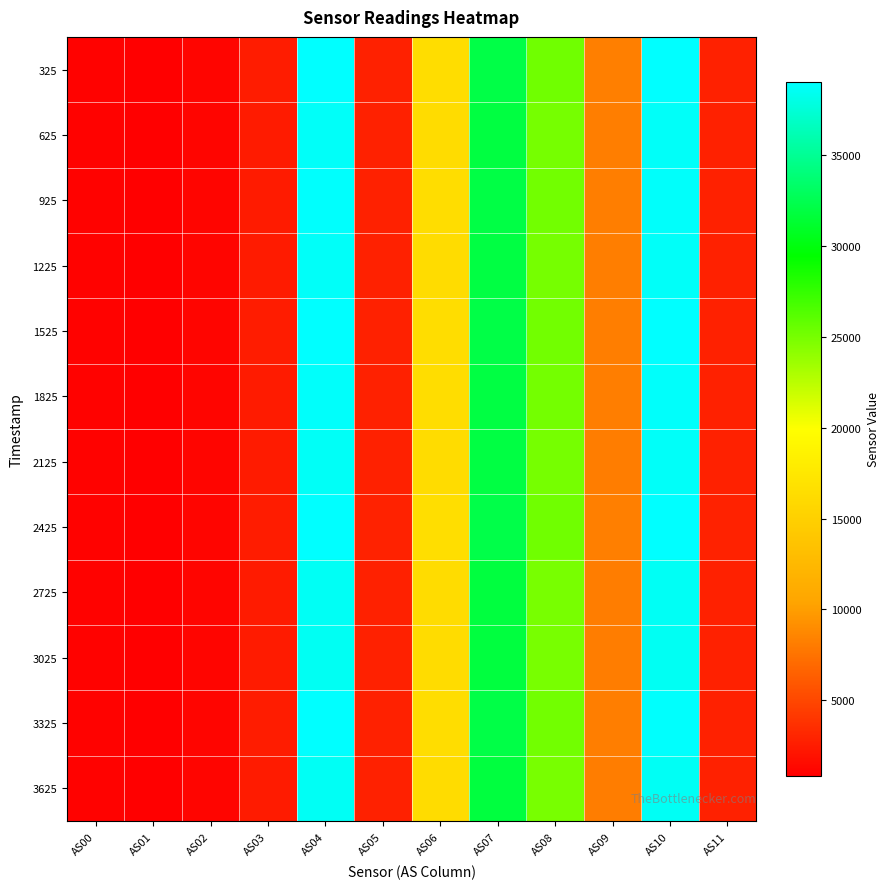

Reading left to right, what are all the values shown in this chart?

325: AS00=1059	AS01=849	AS02=1162	AS03=2486	AS04=39018	AS05=2850	AS06=16425	AS07=32158	AS08=25269	AS09=8236	AS10=39021	AS11=2852
625: AS00=1050	AS01=843	AS02=1154	AS03=2471	AS04=38766	AS05=2832	AS06=16322	AS07=31942	AS08=25065	AS09=8156	AS10=38753	AS11=2832
925: AS00=1054	AS01=846	AS02=1159	AS03=2480	AS04=38890	AS05=2838	AS06=16374	AS07=32057	AS08=25160	AS09=8187	AS10=38875	AS11=2842
1225: AS00=1050	AS01=844	AS02=1154	AS03=2473	AS04=38761	AS05=2830	AS06=16326	AS07=31946	AS08=25062	AS09=8151	AS10=38751	AS11=2832
1525: AS00=1056	AS01=849	AS02=1161	AS03=2486	AS04=38986	AS05=2846	AS06=16416	AS07=32125	AS08=25214	AS09=8200	AS10=38962	AS11=2848
1825: AS00=1053	AS01=846	AS02=1157	AS03=2478	AS04=38838	AS05=2836	AS06=16367	AS07=32016	AS08=25122	AS09=8157	AS10=38817	AS11=2838
2125: AS00=1050	AS01=843	AS02=1154	AS03=2472	AS04=38732	AS05=2830	AS06=16339	AS07=31950	AS08=25076	AS09=8145	AS10=38750	AS11=2832
2425: AS00=1059	AS01=850	AS02=1164	AS03=2489	AS04=39026	AS05=2854	AS06=16446	AS07=32180	AS08=25262	AS09=8225	AS10=39031	AS11=2856
2725: AS00=1047	AS01=840	AS02=1150	AS03=2463	AS04=38606	AS05=2819	AS06=16273	AS07=31847	AS08=24974	AS09=8113	AS10=38601	AS11=2822
3025: AS00=1046	AS01=839	AS02=1149	AS03=2461	AS04=38573	AS05=2816	AS06=16270	AS07=31805	AS08=24967	AS09=8107	AS10=38567	AS11=2818
3325: AS00=1057	AS01=848	AS02=1162	AS03=2486	AS04=38964	AS05=2847	AS06=16413	AS07=32148	AS08=25213	AS09=8196	AS10=38956	AS11=2850
3625: AS00=1048	AS01=841	AS02=1151	AS03=2465	AS04=38622	AS05=2822	AS06=16285	AS07=31861	AS08=24987	AS09=8117	AS10=38616	AS11=2824